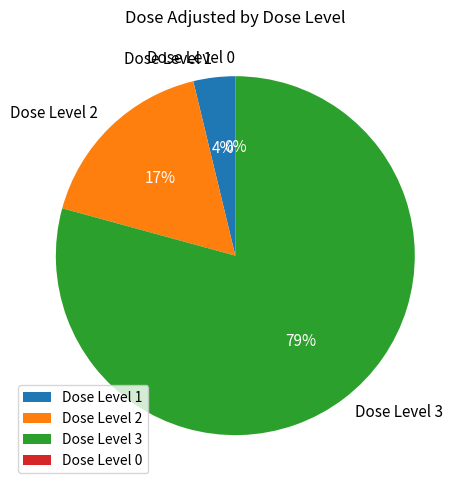

Is it true that 2 is 11% of the pie?

False